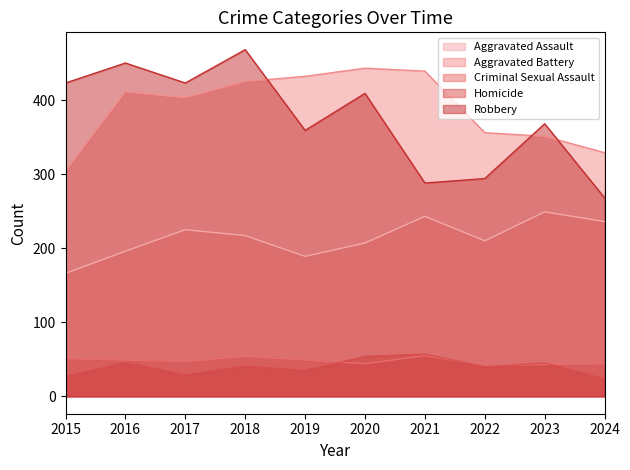

What is the value of the Aggravated Assault point at the 3rd from the left?

225